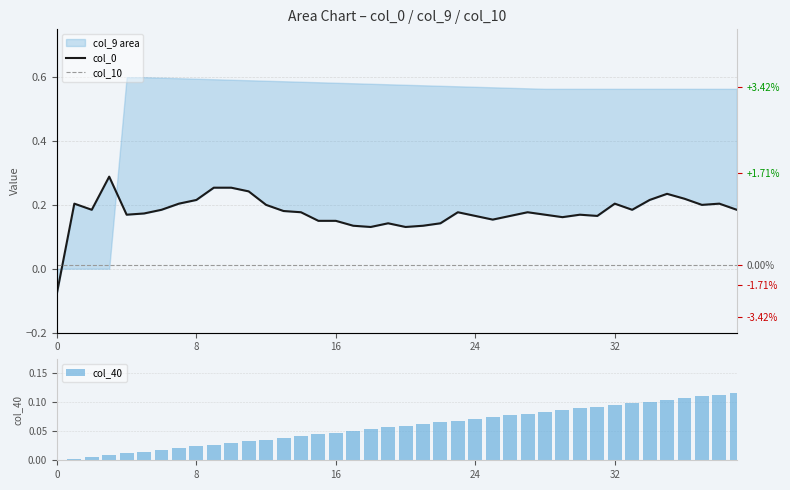

At 0, list the series in order from smallest to largest.

col_0, col_40